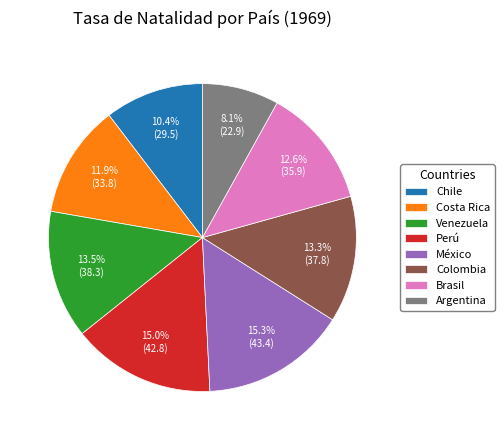

To the nearest percent, what is the average slice percentage?

12%